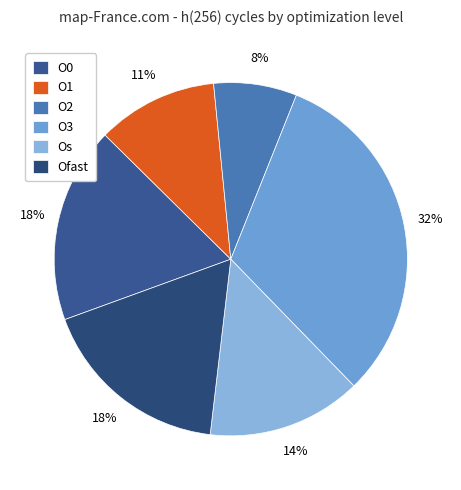

Approximately how many times larger is the value at Ofast compared to O1?

1.6